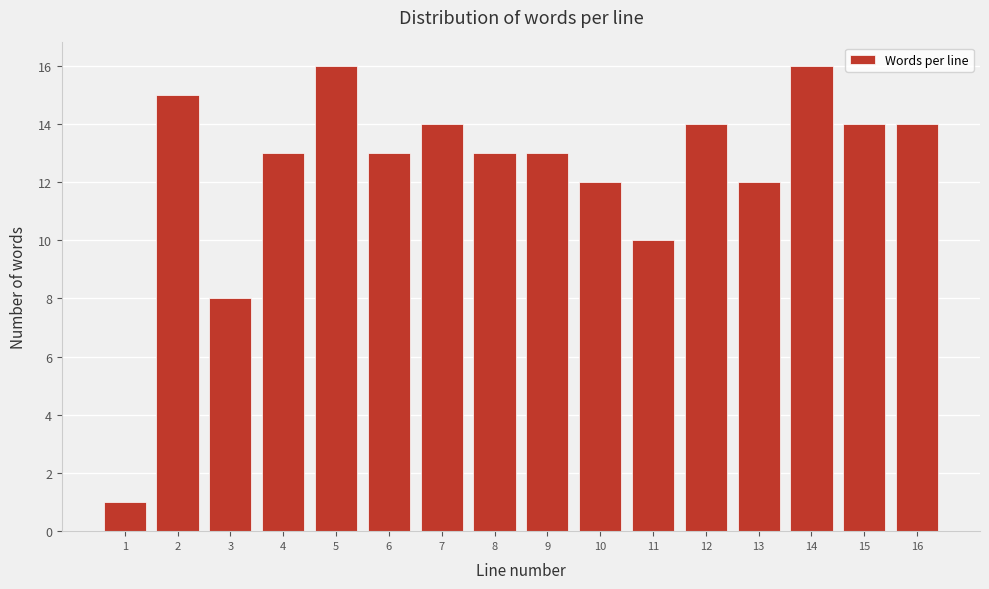

Reading left to right, list all the values displayed in this chart.

1	15	8	13	16	13	14	13	13	12	10	14	12	16	14	14